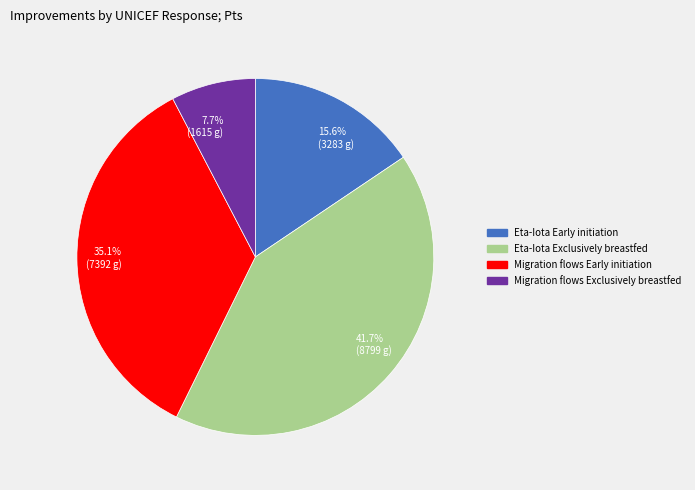

Between Eta-Iota Exclusively breastfed and Eta-Iota Early initiation, which is larger?

Eta-Iota Exclusively breastfed